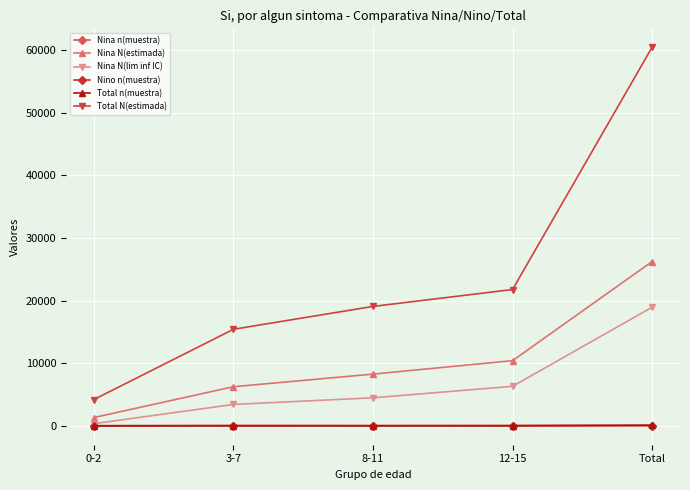

The Total N(estimada) series shows 19072 at 8-11. True or false?

True